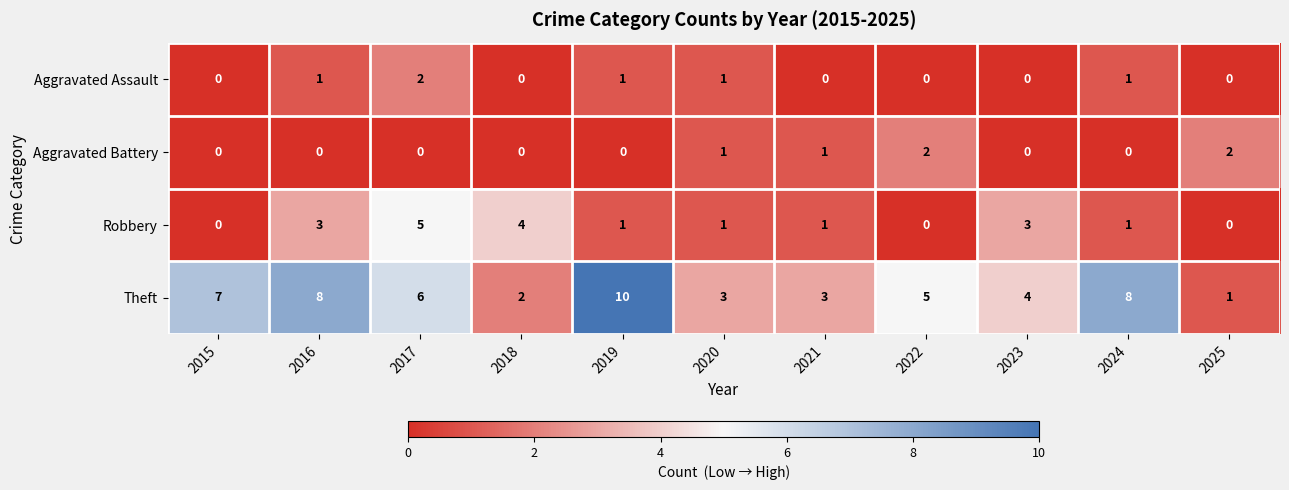

How many values in the Robbery series are below 1?

3